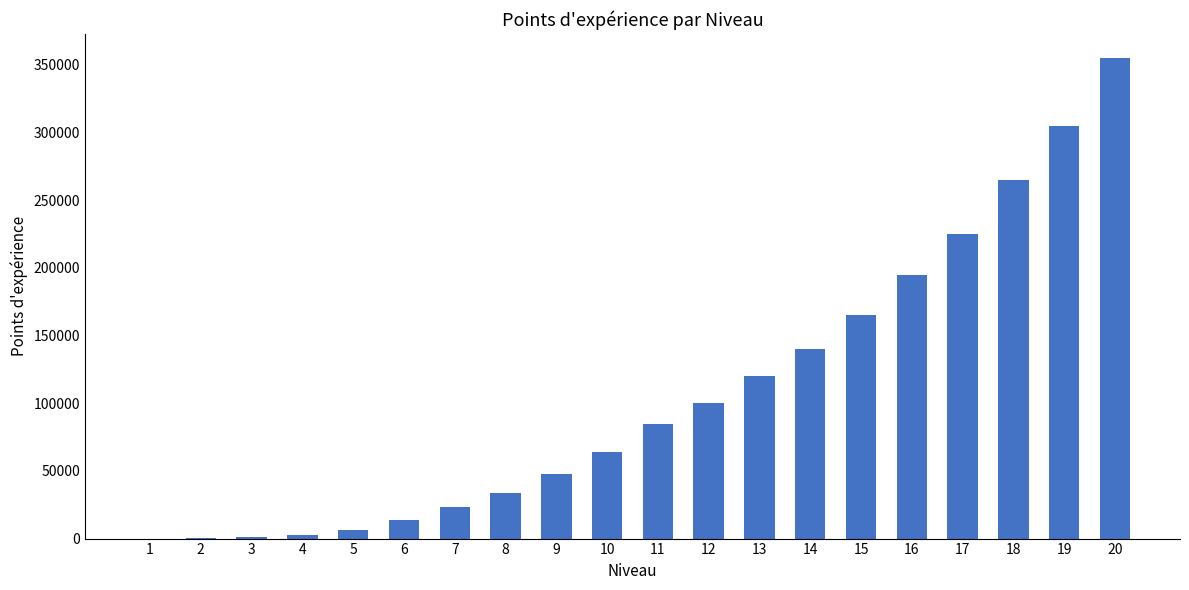

Approximately how many times larger is the value at 19 compared to 15?

1.8